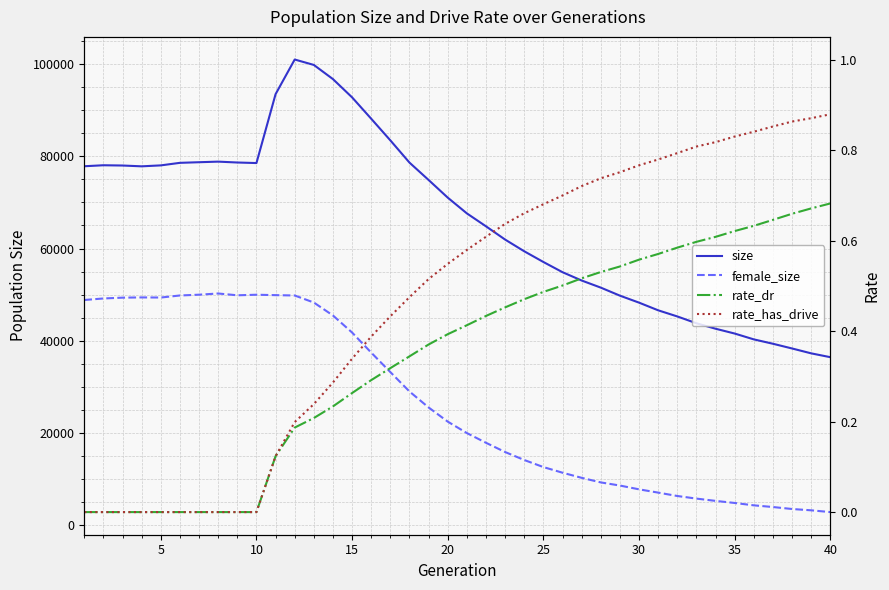

What is the difference between the second highest and minimum values in the rate_dr series?

0.7